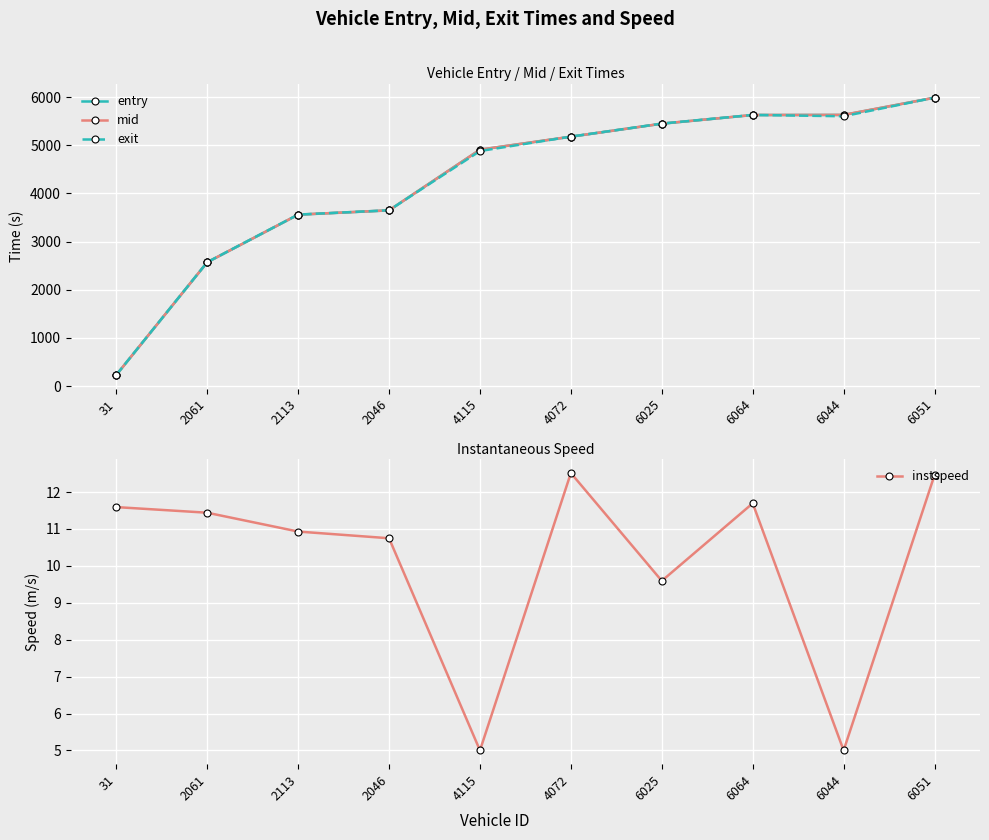

Does the chart display data point markers on the line(s)?

Yes